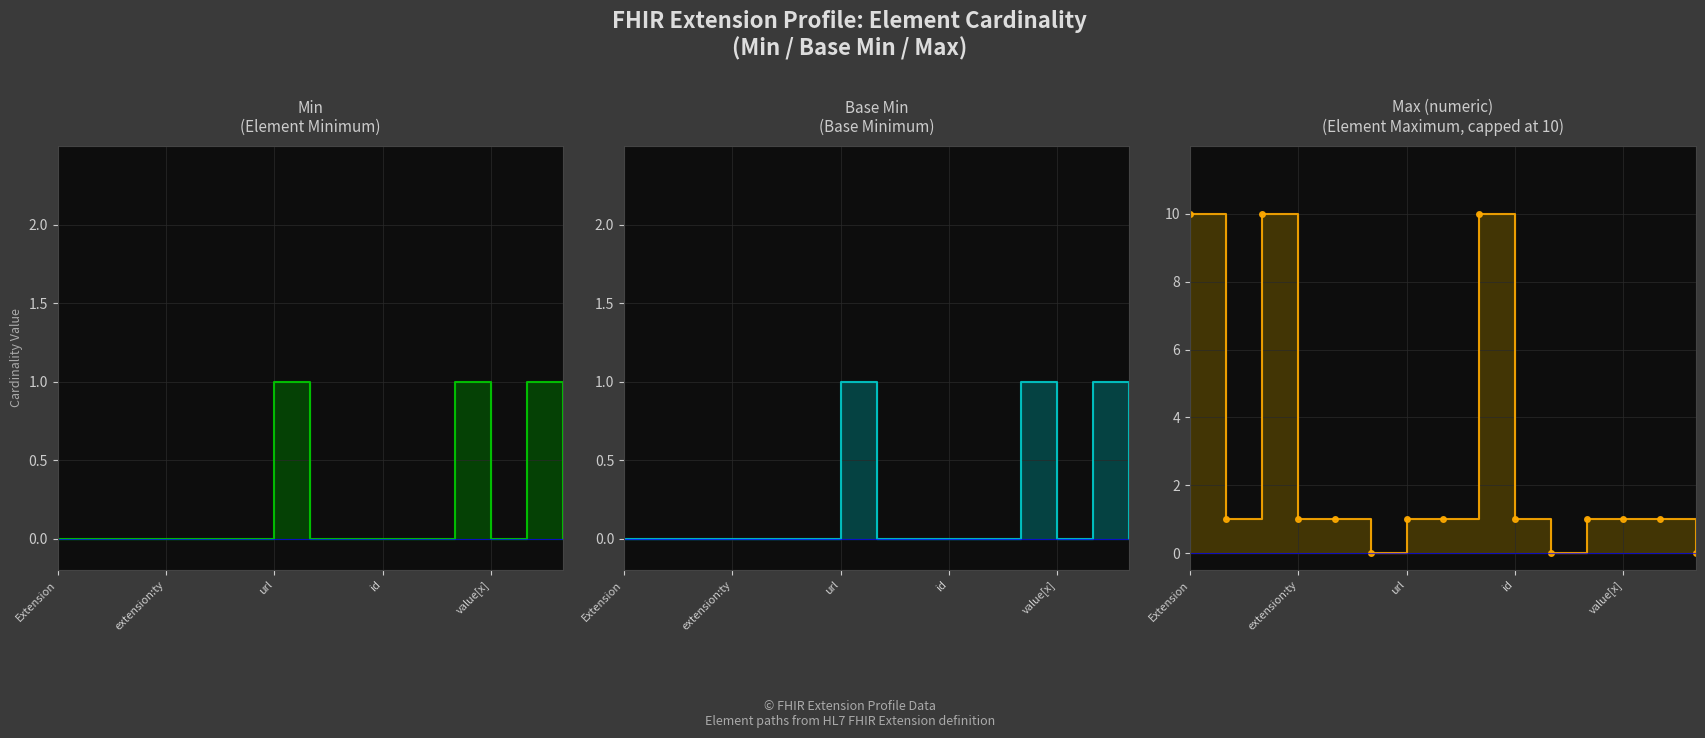

Is it true that Base Min equals 1 at extension:ty?

False